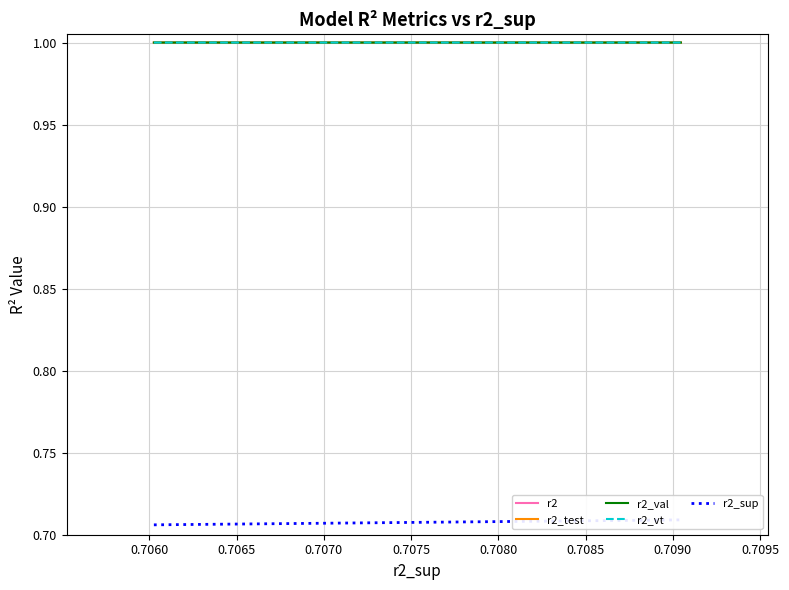

What are all the series names shown in the legend?

r2, r2_test, r2_val, r2_vt, r2_sup